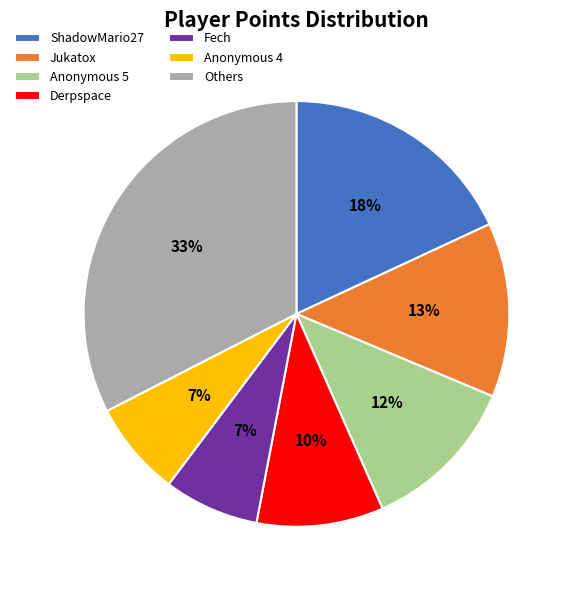

Is it true that Derpspace is 3% of the pie?

False